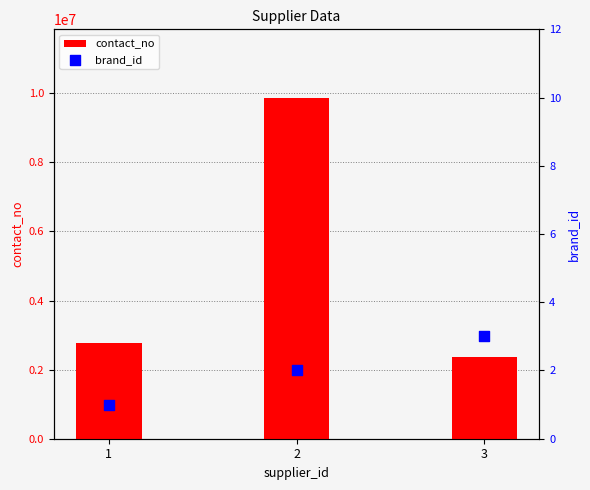

Which series reaches the maximum Y coordinate?

contact_no